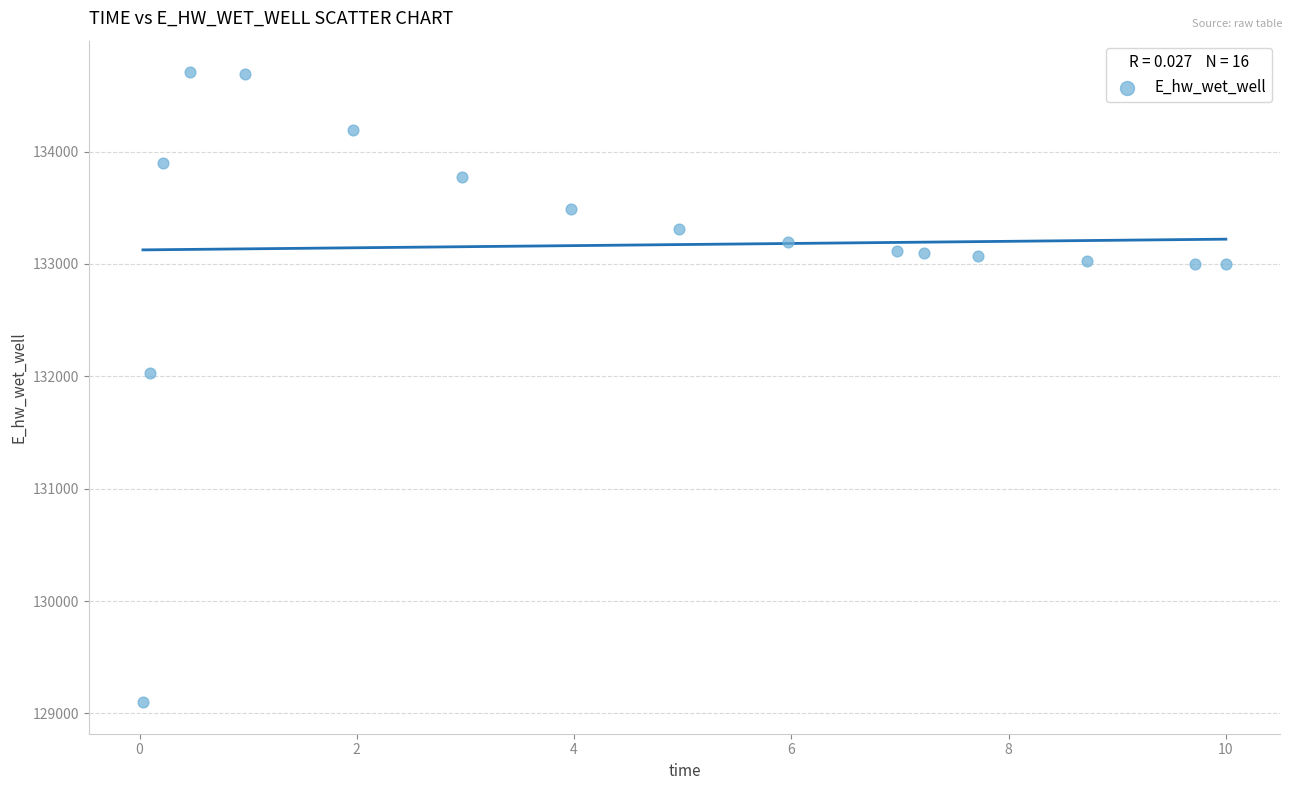

What Y value in the scatter plot is closest to 131903?

132025.4